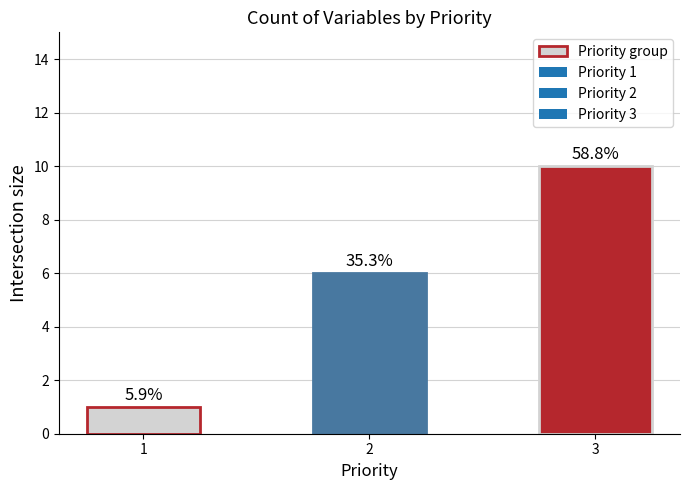

The value at 2 is 10. True or false?

False